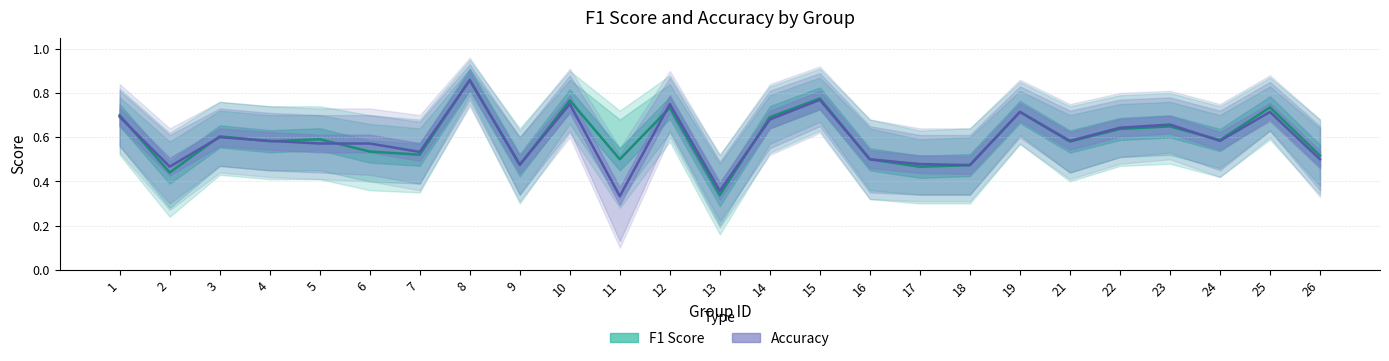

After their last crossing, which series has the higher values: accuracy or f1?

f1